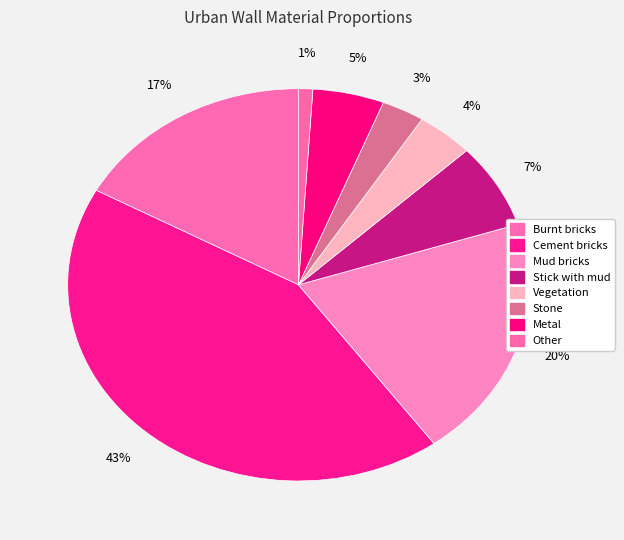

How many slices are in this pie chart?

8